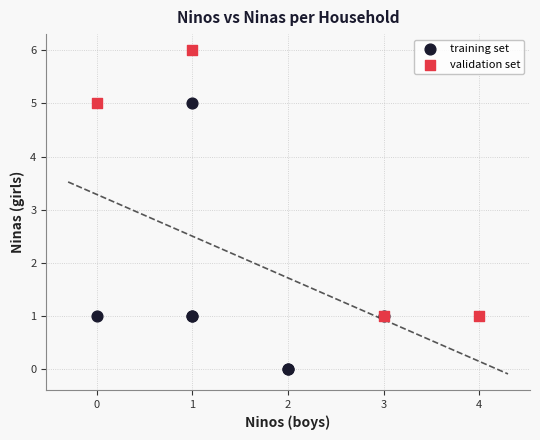

Which series reaches the minimum Y coordinate?

training set